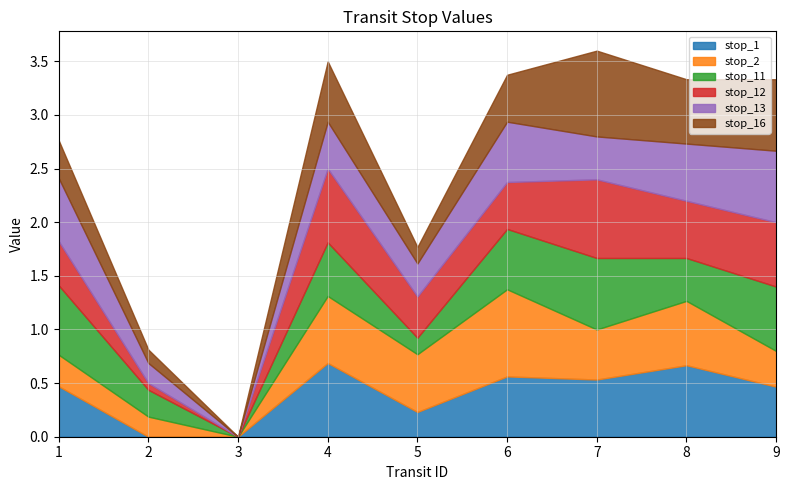

What is the value of the stop_16 point at the 2nd from the left?

0.1